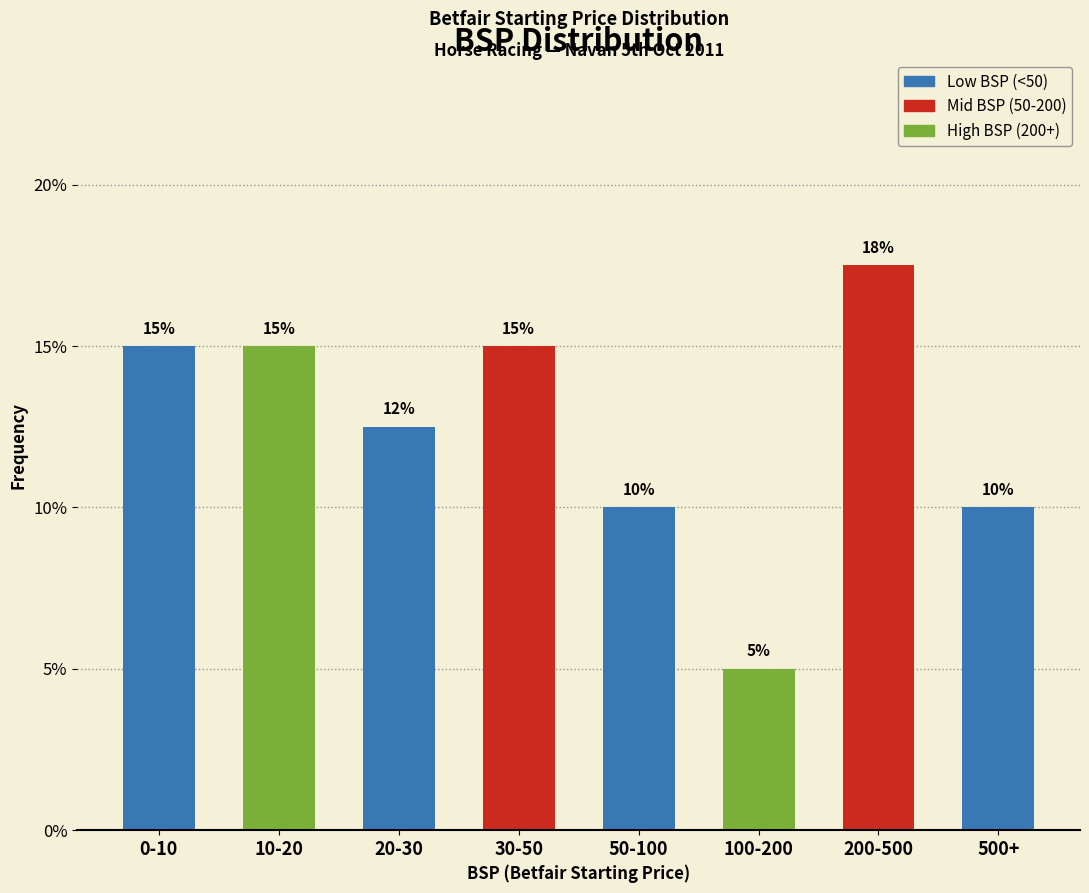

Which label corresponds to the smallest value in the chart?

100-200